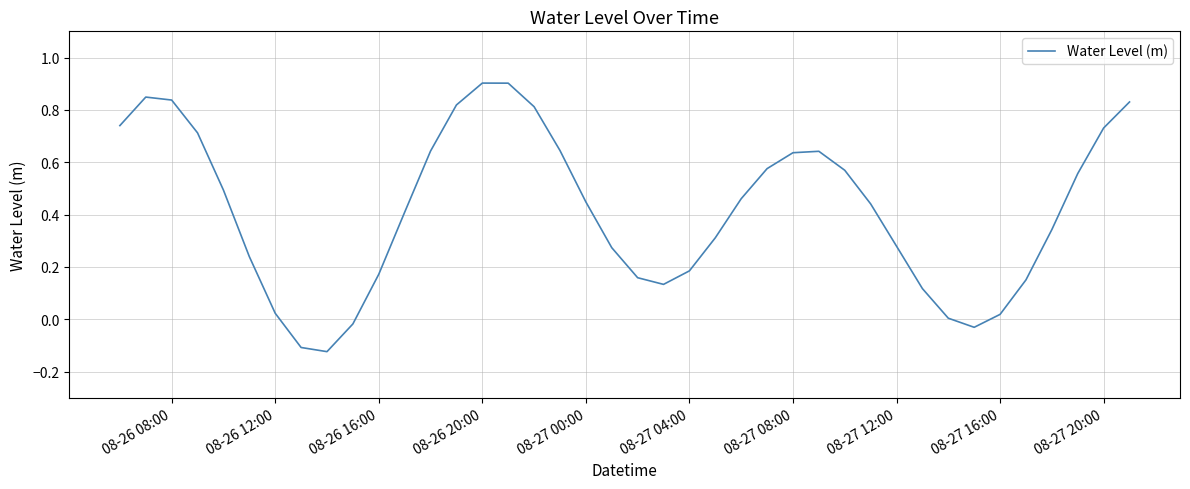

How many lines are shown in the chart?

1